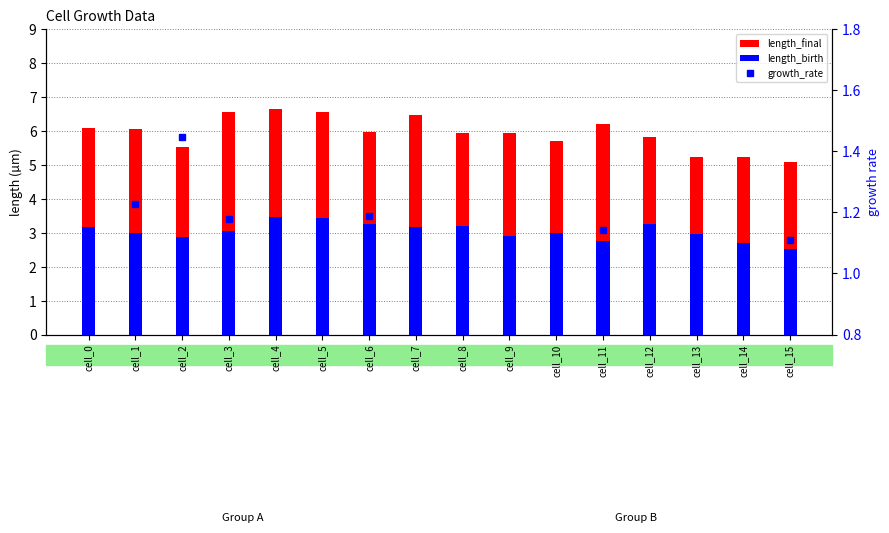

Is the value of length_birth at cell_13 greater than the value of growth_rate at cell_14?

Yes